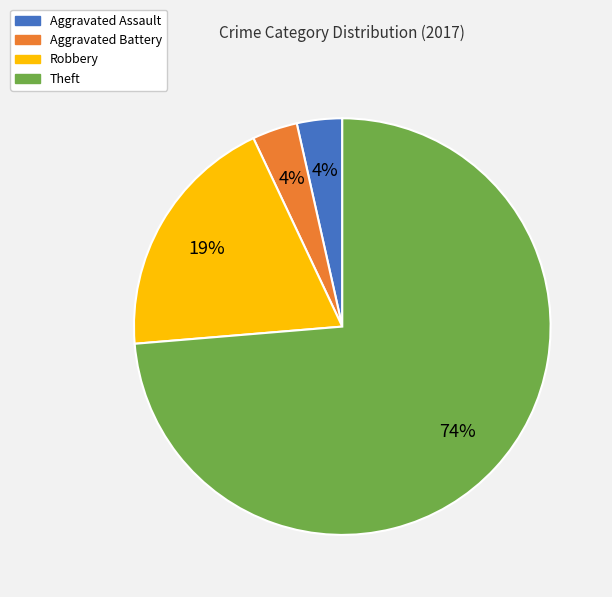

To the nearest percent, what is the average slice percentage?

25%